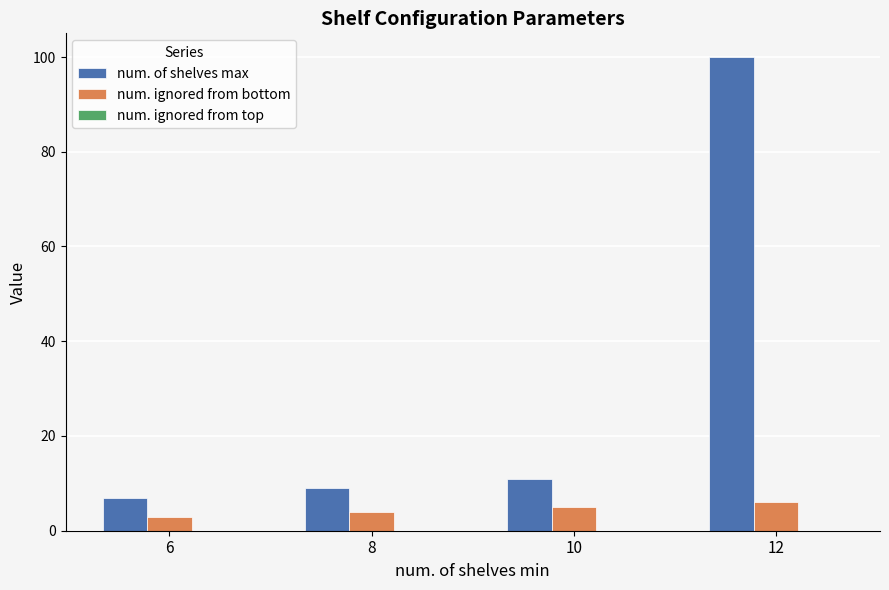

Is it true that num. ignored from bottom equals 3 at 6?

True